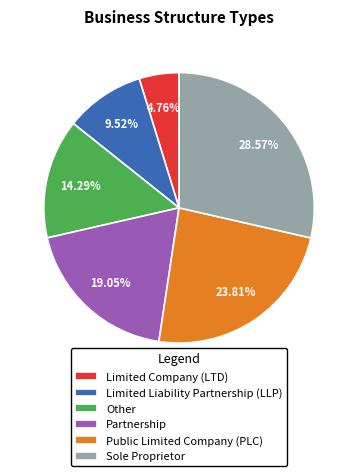

Do Partnership and Limited Liability Partnership (LLP) together represent more than half of the pie?

No